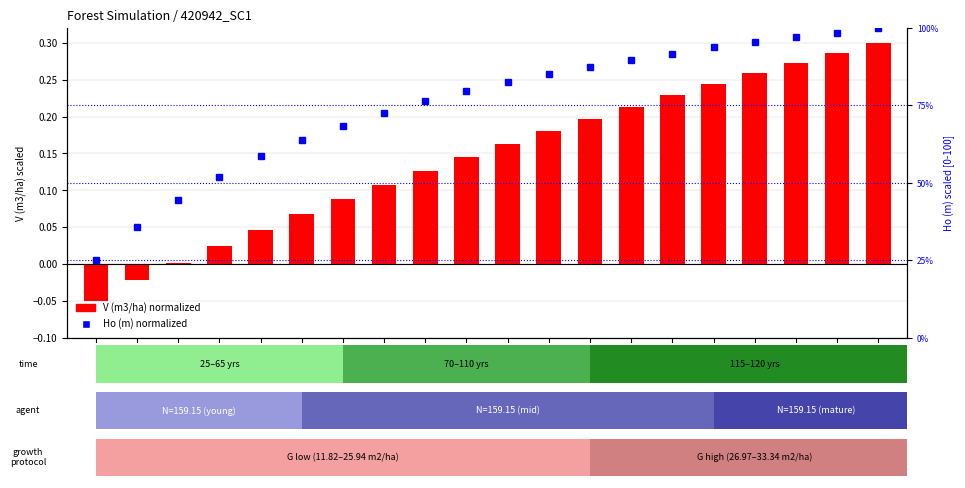

How many categories are shown in the chart?

20